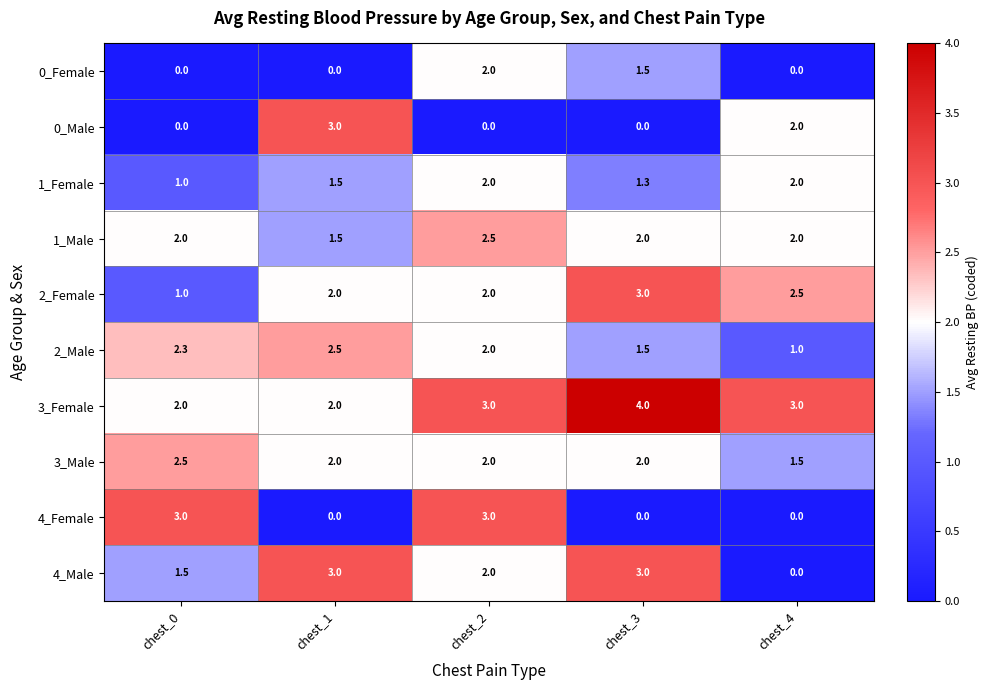

The 0_Male series shows 0.0 at chest_2. True or false?

True